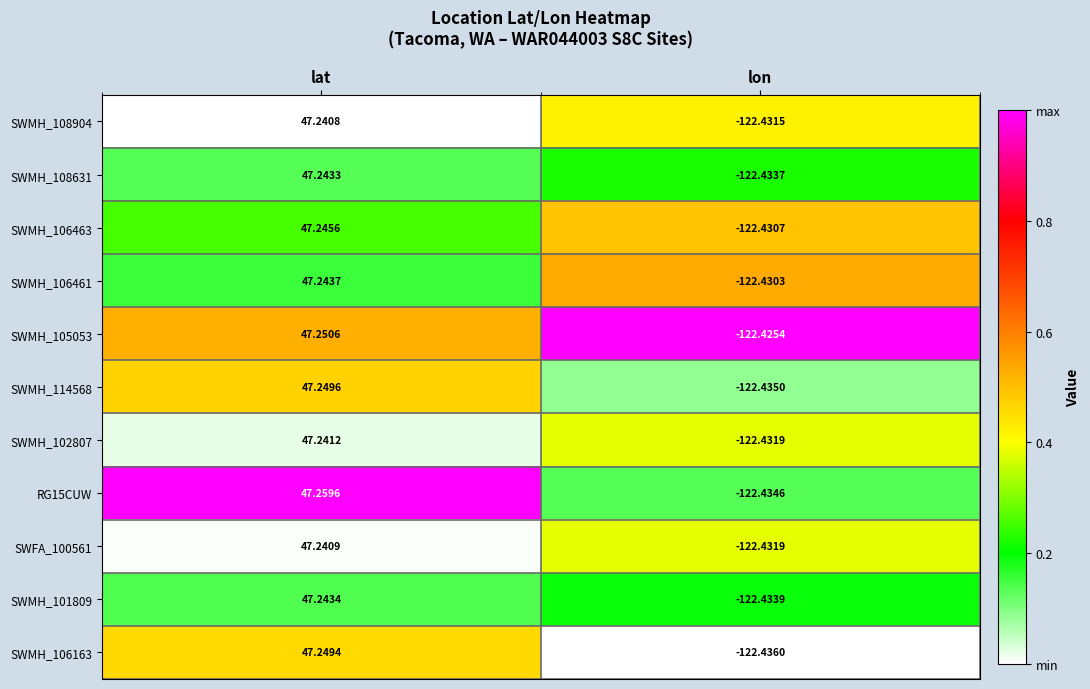

Which series changed the most between lat and lon?

RG15CUW